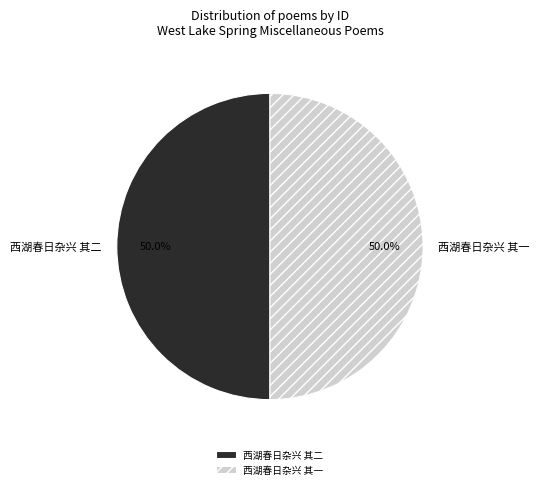

Do 西湖春日杂兴 其一 and 西湖春日杂兴 其二 together represent more than half of the pie?

Yes